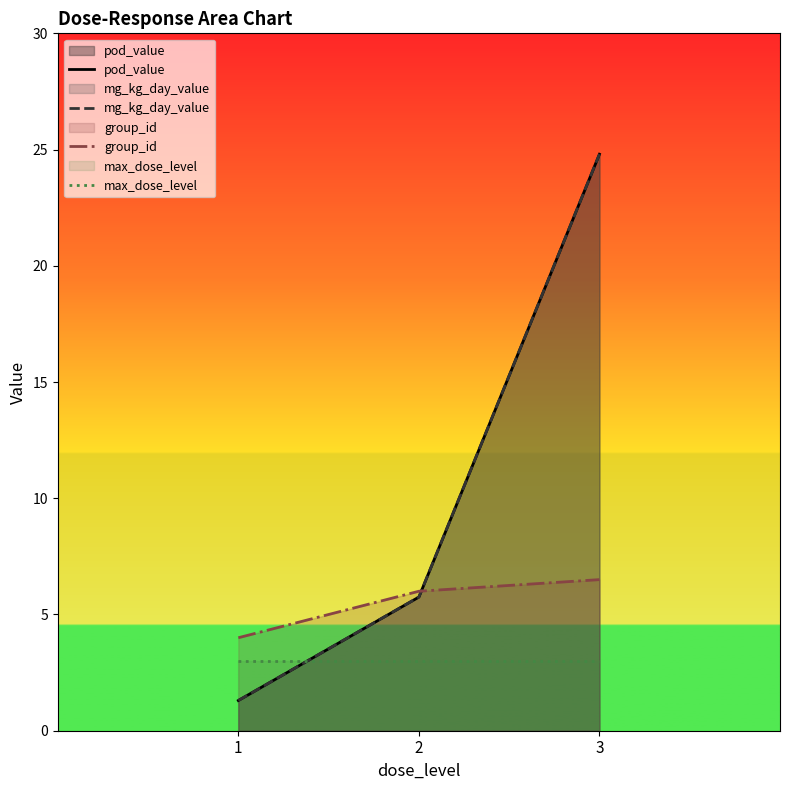

Rank the series at 1 from lowest to highest value.

pod_value, mg_kg_day_value, max_dose_level, group_id